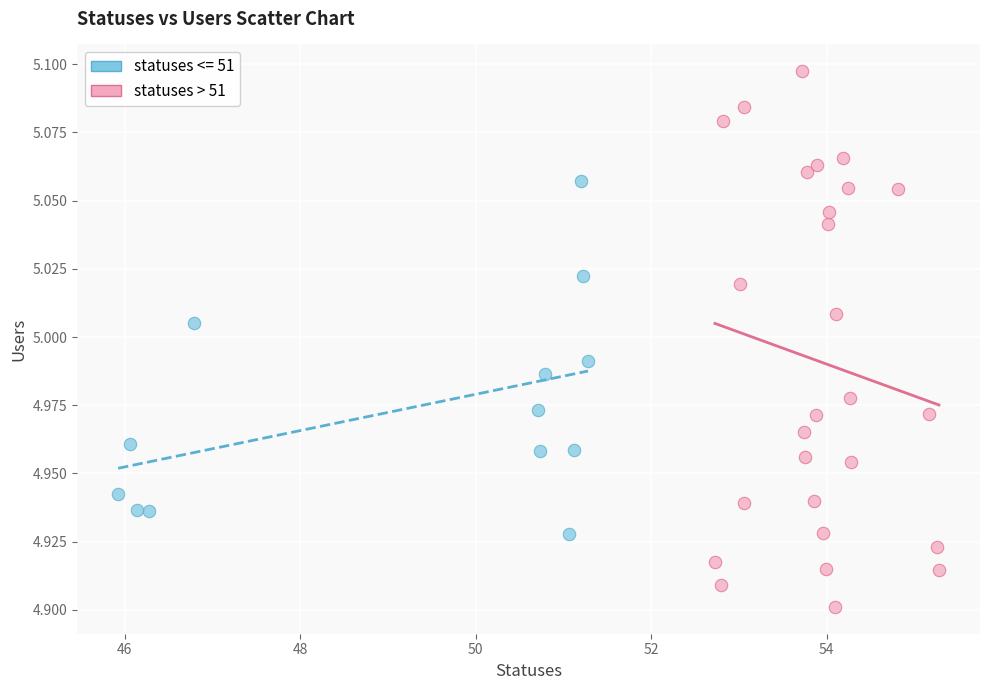

Which series contains the highest Y value?

statuses > 51